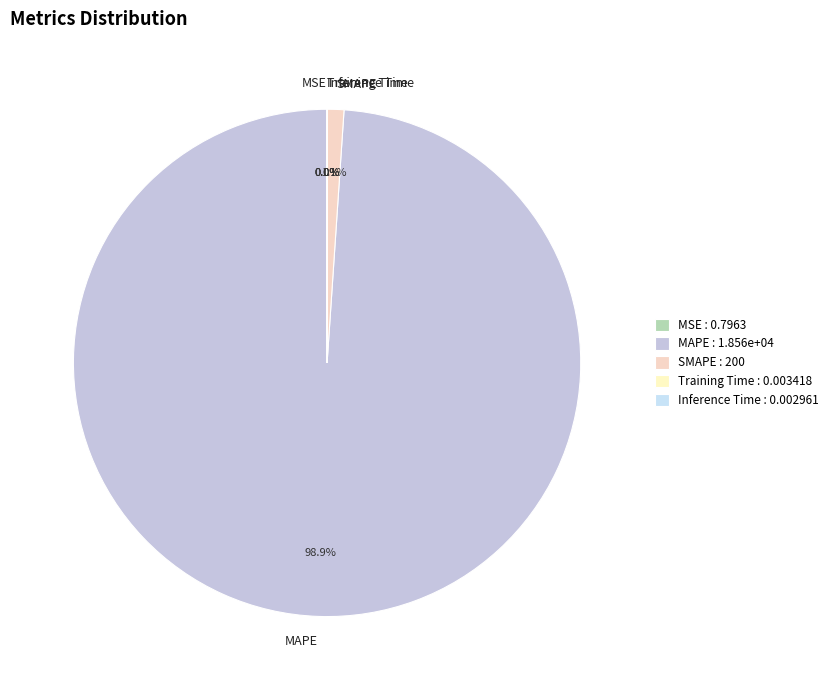

What percentage is NOT represented by SMAPE?

98.9%